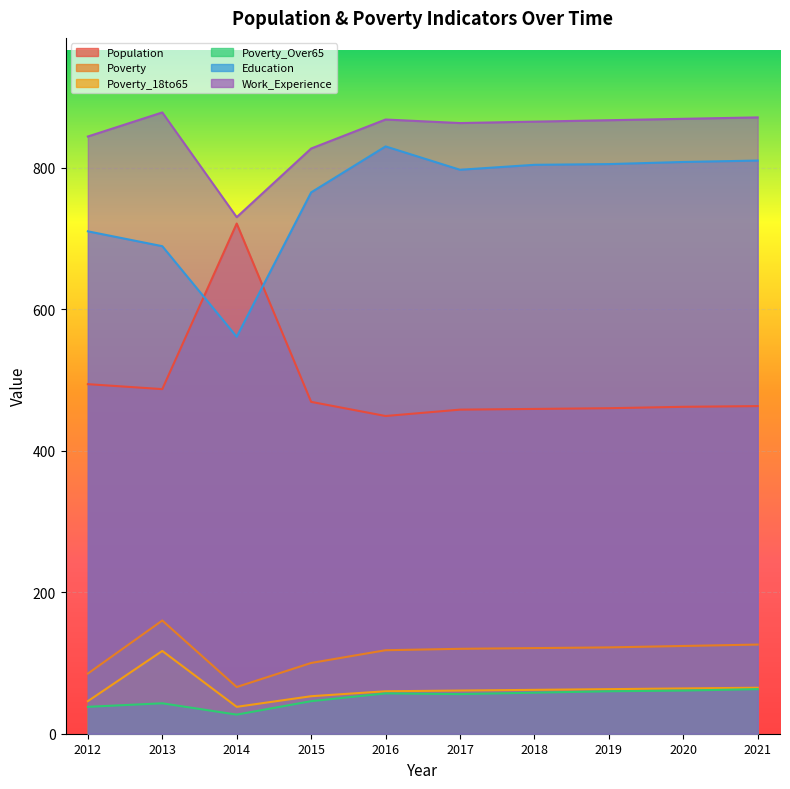

Reading right to left, what are all the values shown in this chart?

Population: 463	462	460	459	458	449	469	721	487	494
Poverty: 126	124	122	121	120	118	100	66	160	85
Poverty_18to65: 65	64	63	62	61	60	53	38	117	46
Poverty_Over65: 63	61	60	58	56	57	46	27	43	38
Education: 810	808	805	804	797	830	765	561	689	710
Work_Experience: 871	869	867	865	863	868	827	730	878	844